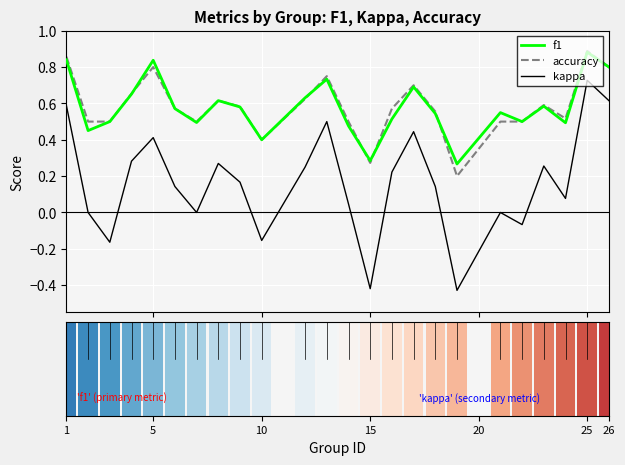

True or false: kappa and f1 cross at least once.

False